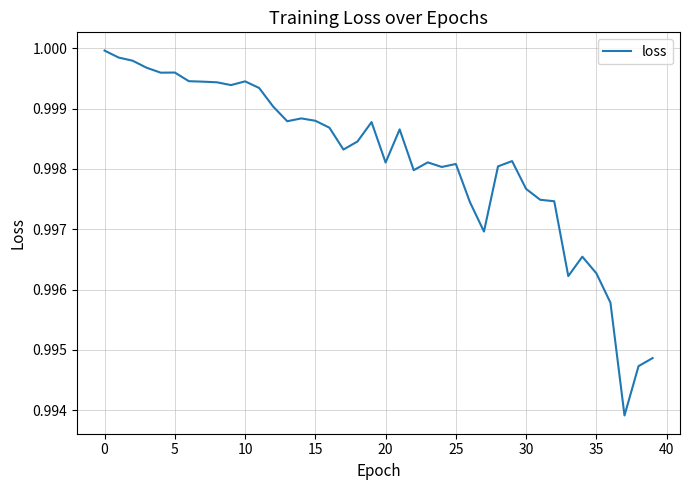

What is the maximum value shown in the chart?

1.0